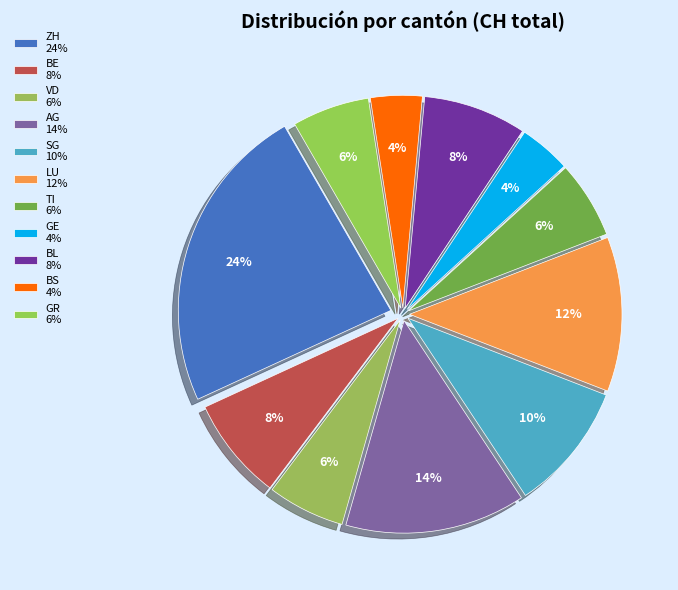

Count the number of slices in the pie.

11